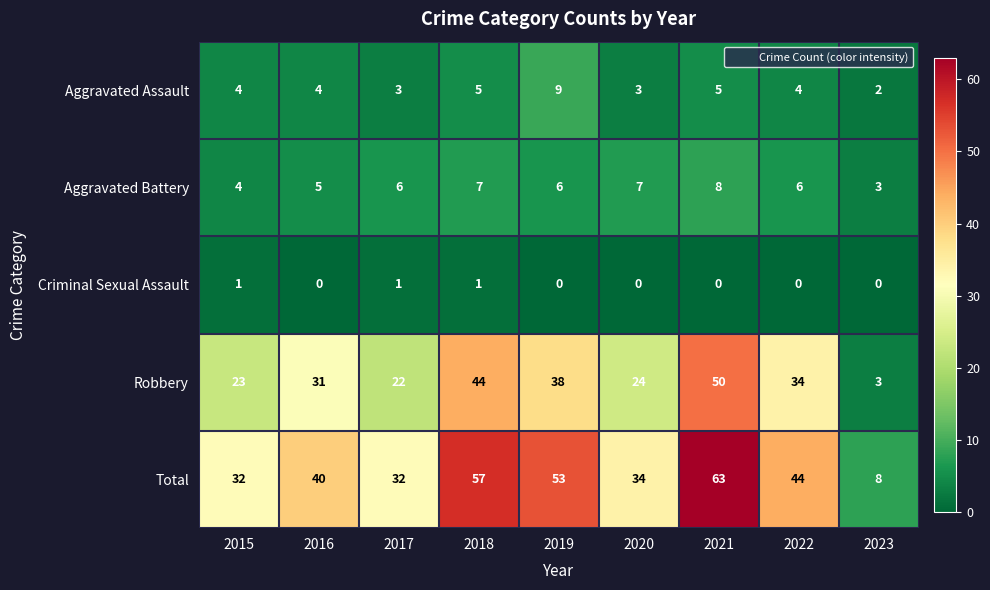

What is the difference between the Total values at 2021 and 2017?

31